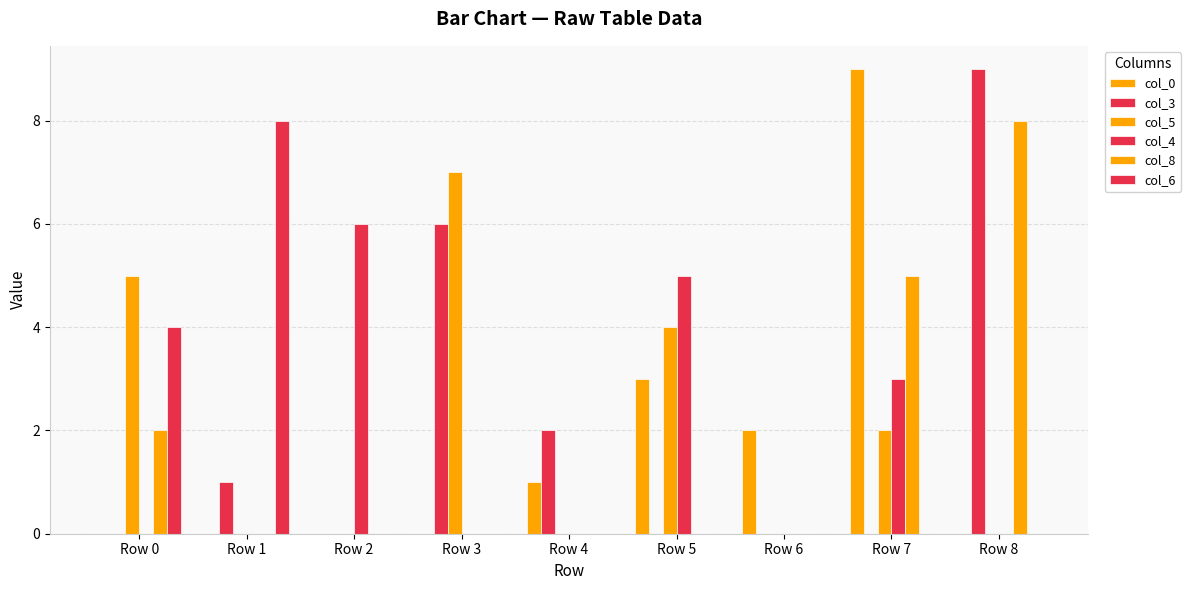

What is the total value across all series at Row 6?

2